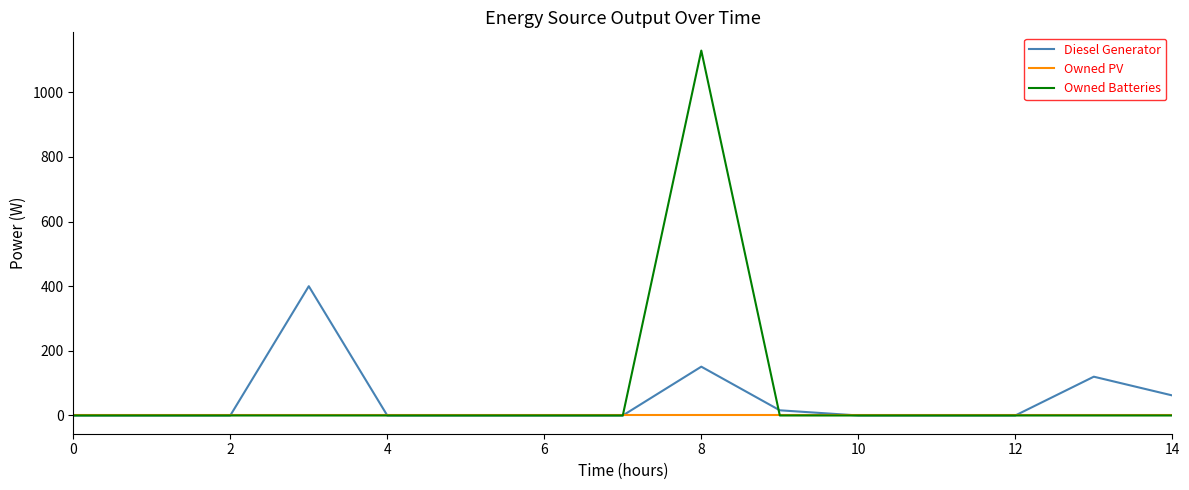

Which series has the largest range (max minus min)?

Owned Batteries